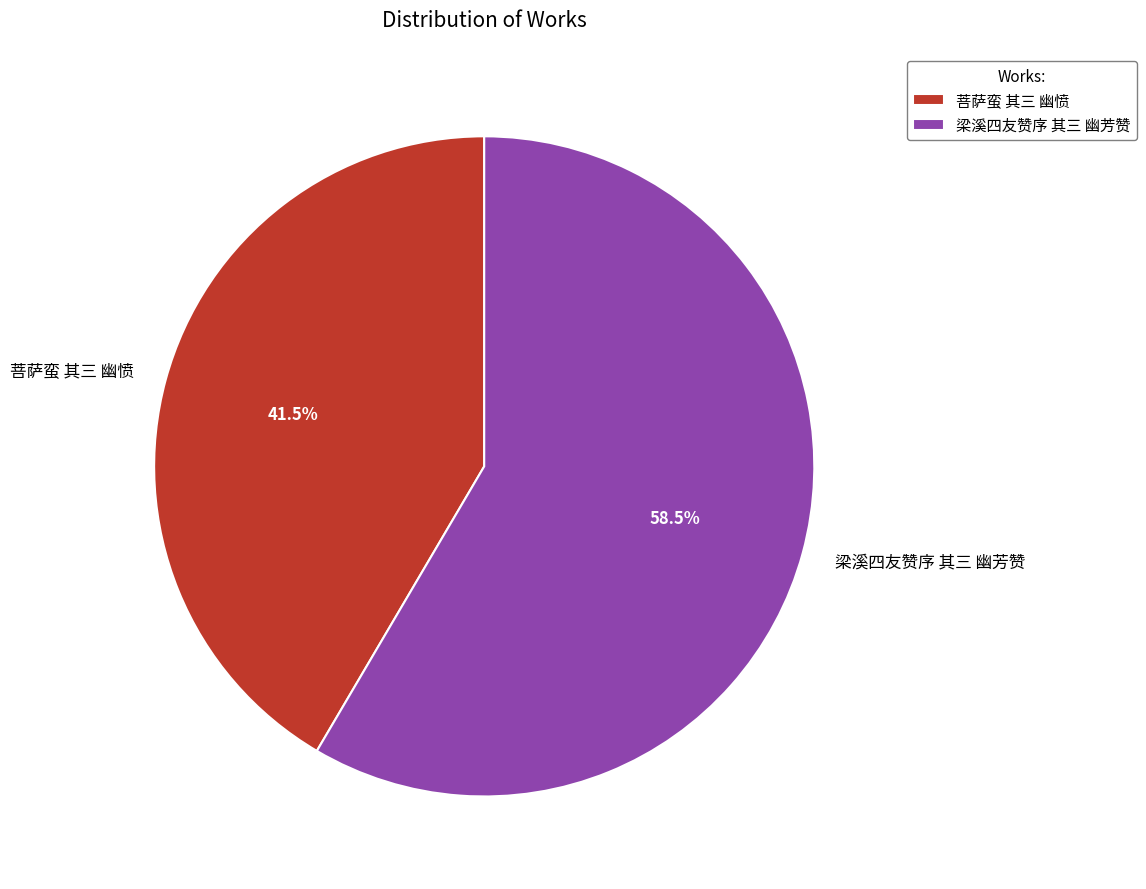

How many slices are in this pie chart?

2